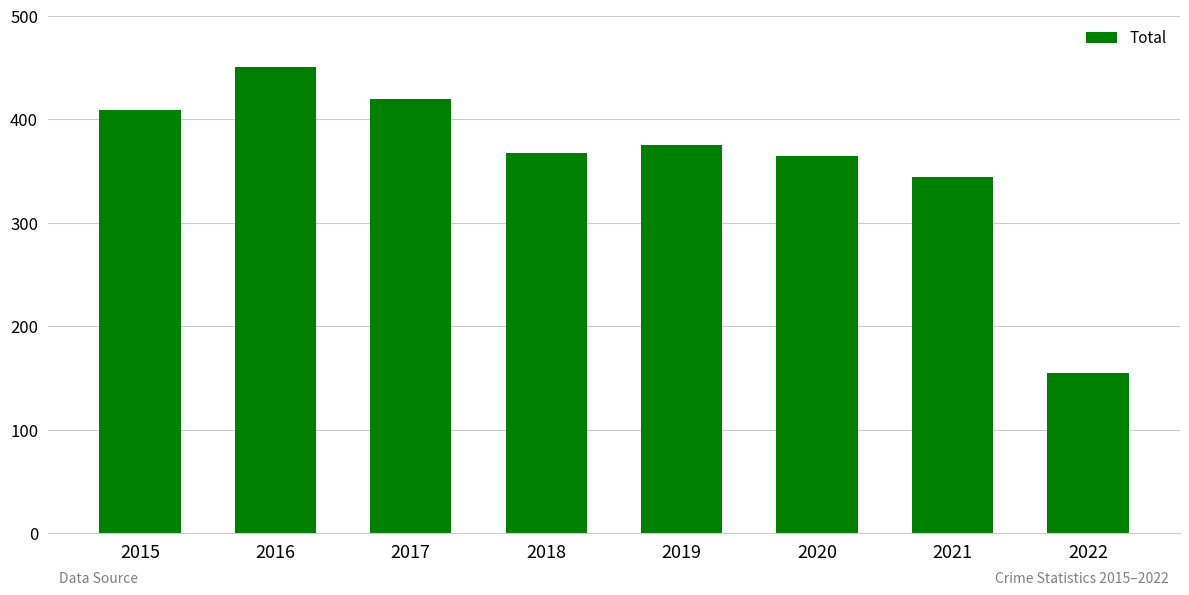

At which label does the data first exceed 375?

2015